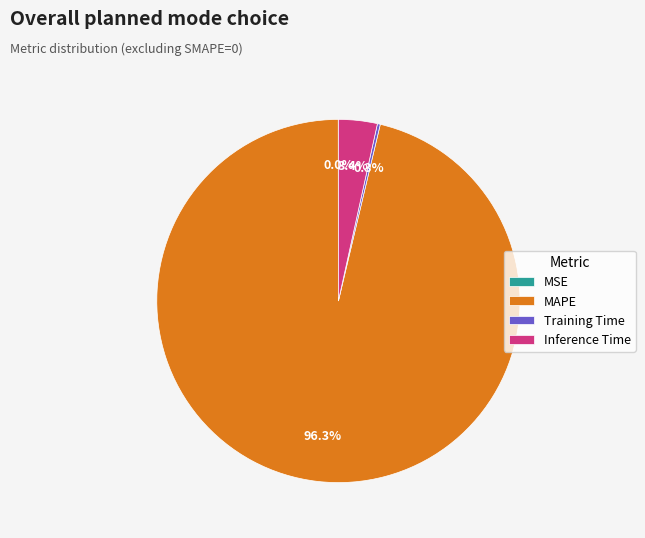

To the nearest percent, what portion does Inference Time represent?

3%